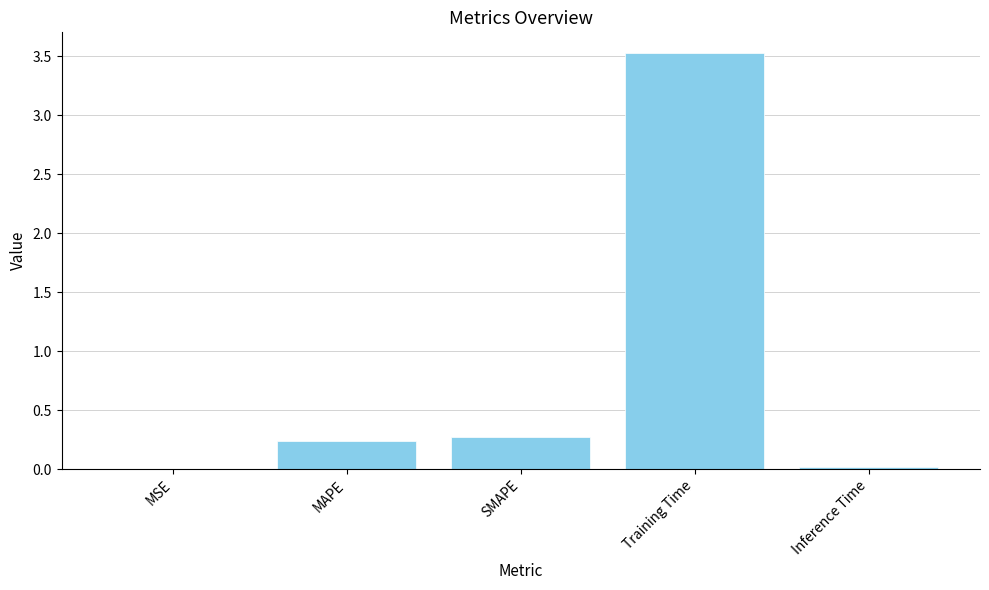

Where is the data nearest to the value 1?

SMAPE